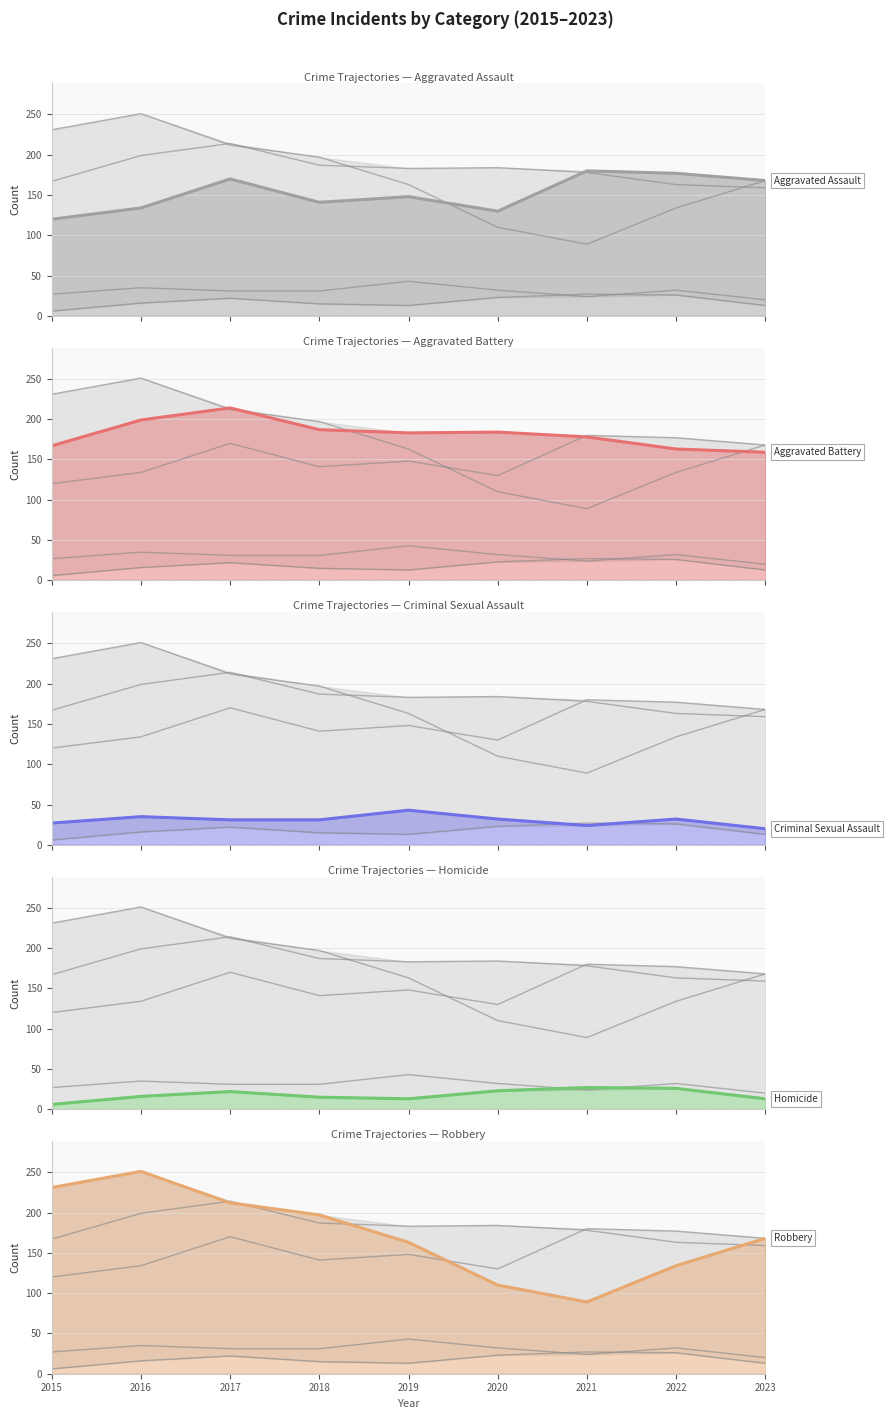

Is it true that Homicide equals 27 at 2021?

True